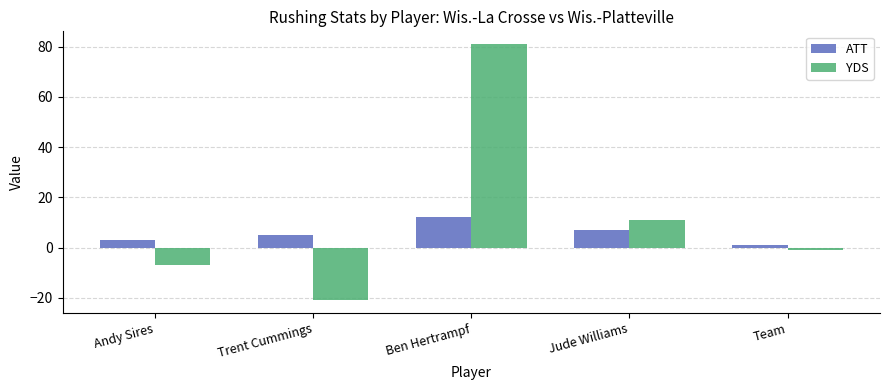

What is the label of the 1st bar from the left?

Andy Sires